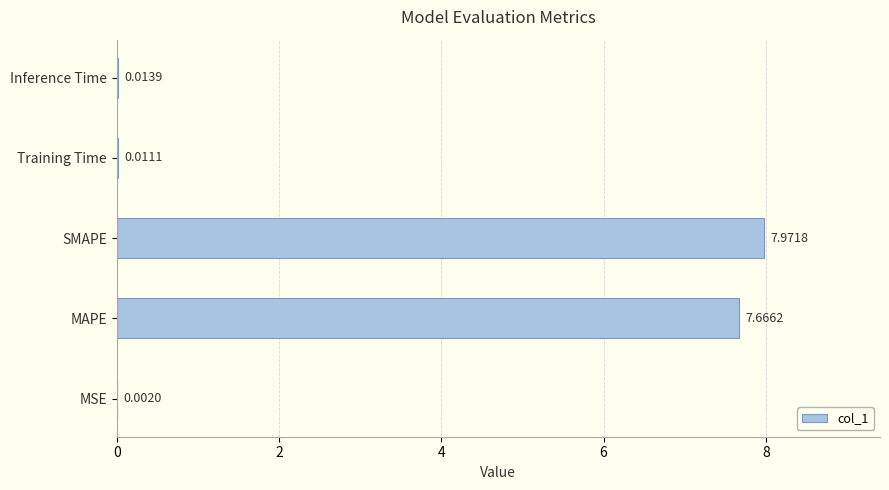

Which label corresponds to the largest value in the chart?

SMAPE